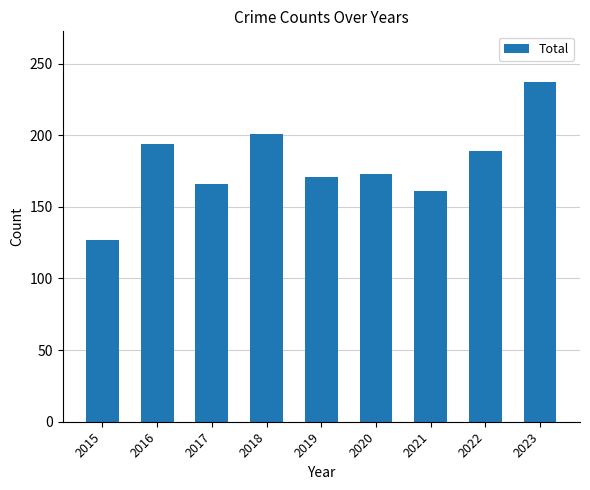

True or false: the data shows 313 at 2022.

False